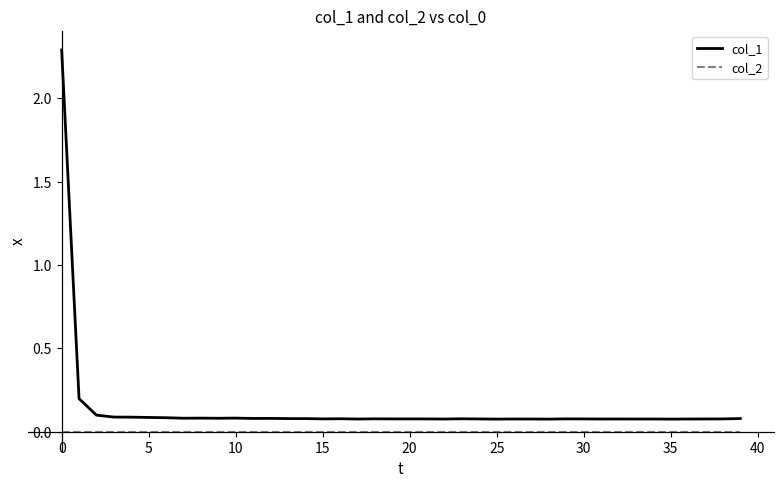

True or false: col_2 and col_1 intersect in this chart.

False